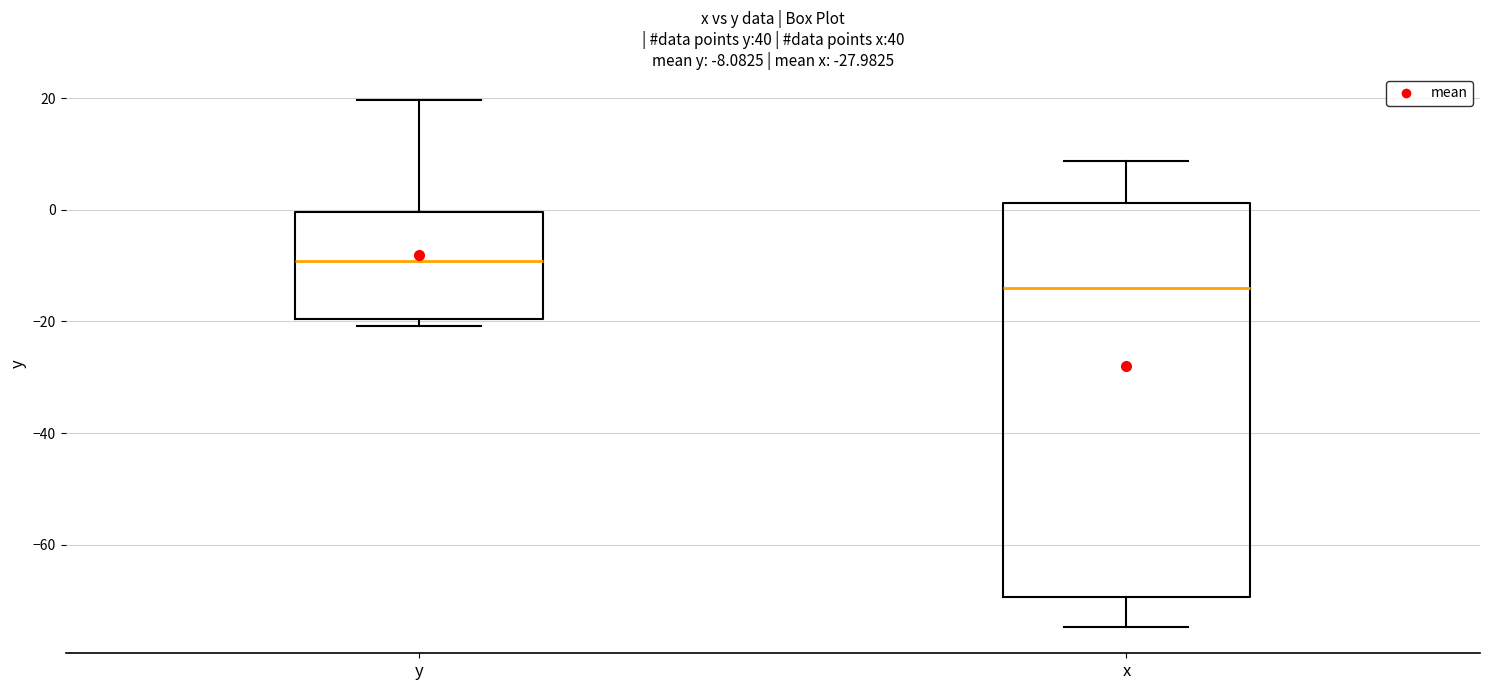

Which box's median line is the highest?

y